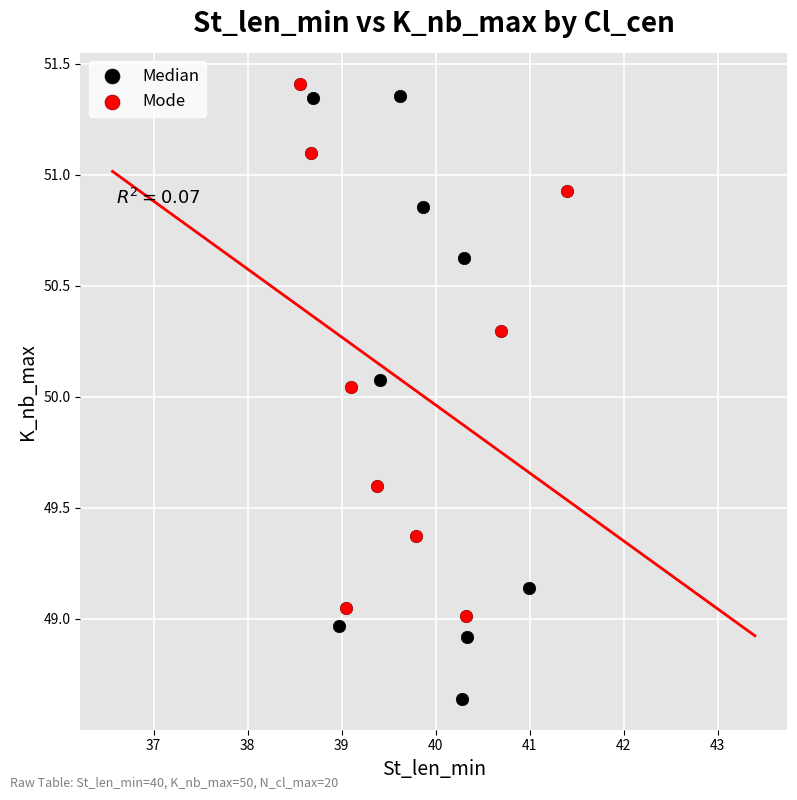

What are all the series names shown in the legend?

Median, Mode